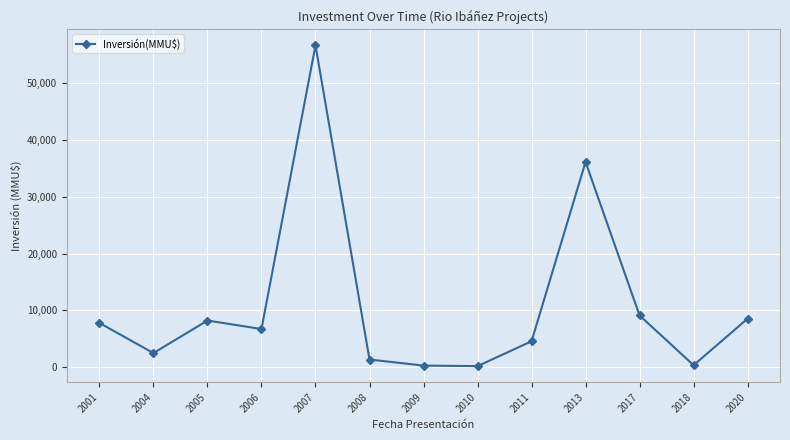

What is the ratio of the value at 2013 to the value at 2007?

0.6